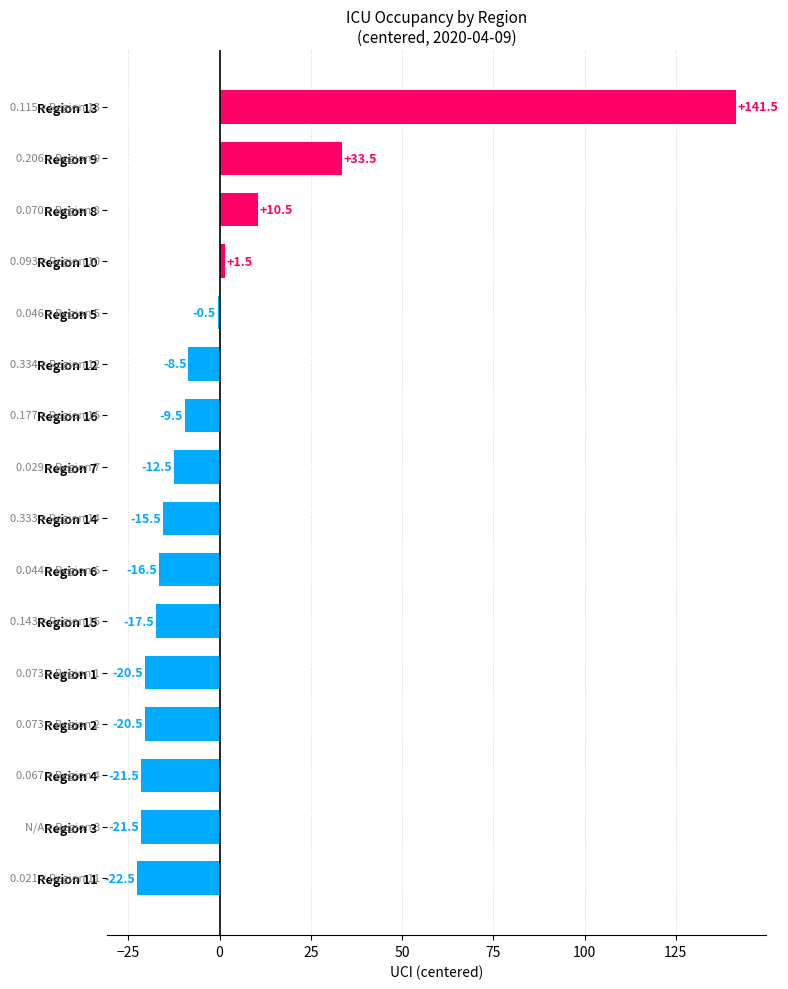

What is the change in value from Region 7 to Region 2?

-8.0